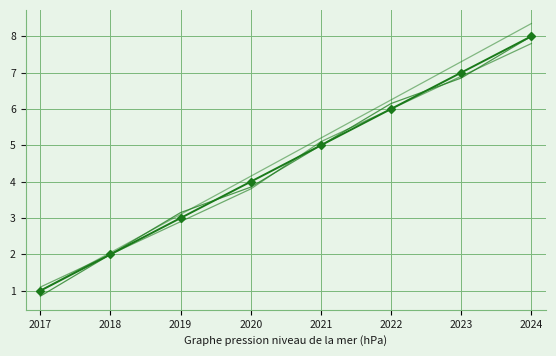

What is the ratio of the value at 2024 to the value at 2023?

1.1